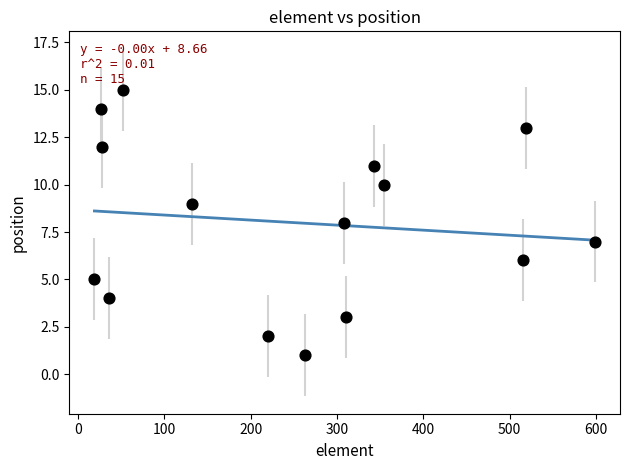

What is the range of X values (max minus min)?

580